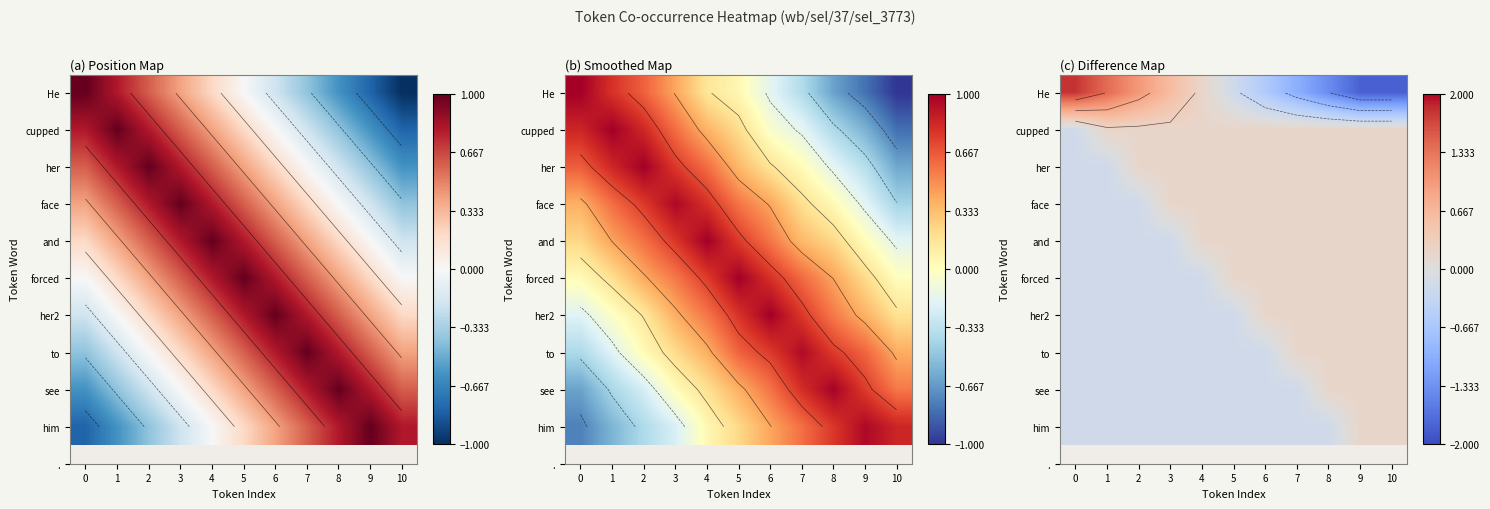

The value of row_1 at 9 is 0.2. True or false?

True